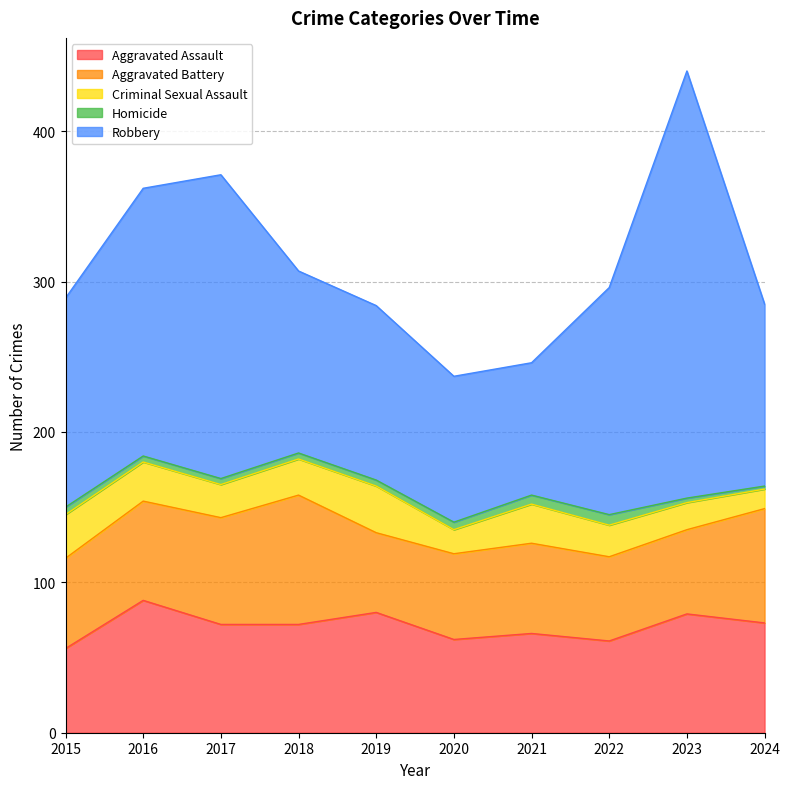

Where does the Aggravated Assault series first go above 72?

2016